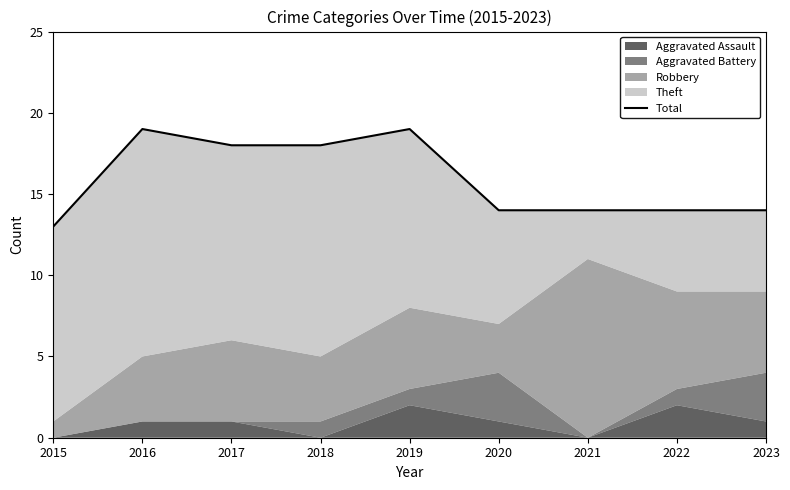

The chart shows a value of 18 at 2018. True or false?

True